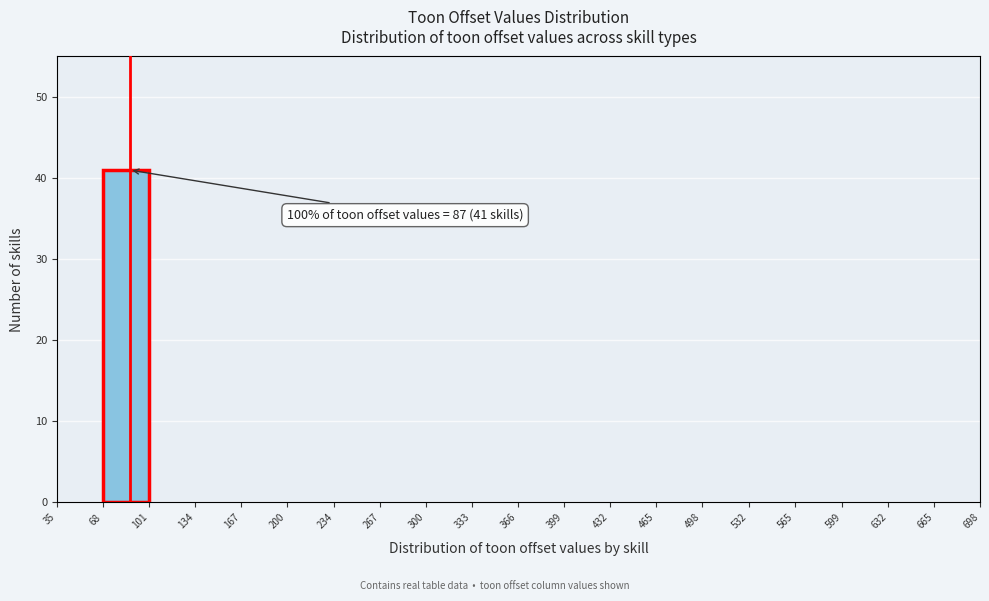

Which range on the x-axis has the tallest bar?

68 to 101